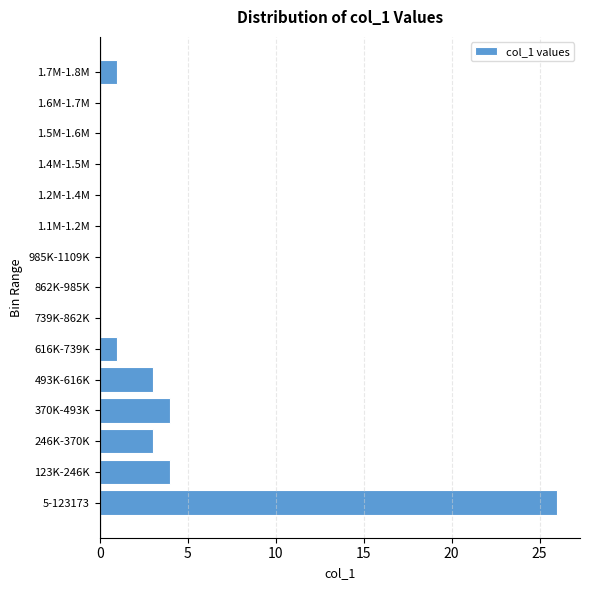

Reading bottom to top, list all the values displayed in this chart.

5-123173=26	123K-246K=4	246K-370K=3	370K-493K=4	493K-616K=3	616K-739K=1	739K-862K=0	862K-985K=0	985K-1109K=0	1.1M-1.2M=0	1.2M-1.4M=0	1.4M-1.5M=0	1.5M-1.6M=0	1.6M-1.7M=0	1.7M-1.8M=1